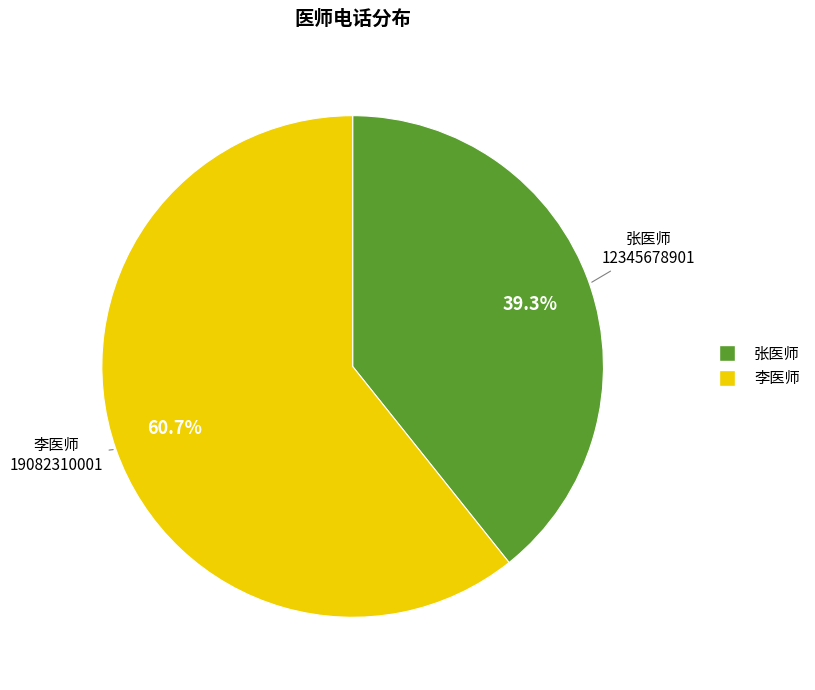

Which slice represents more than half of the pie?

李医师